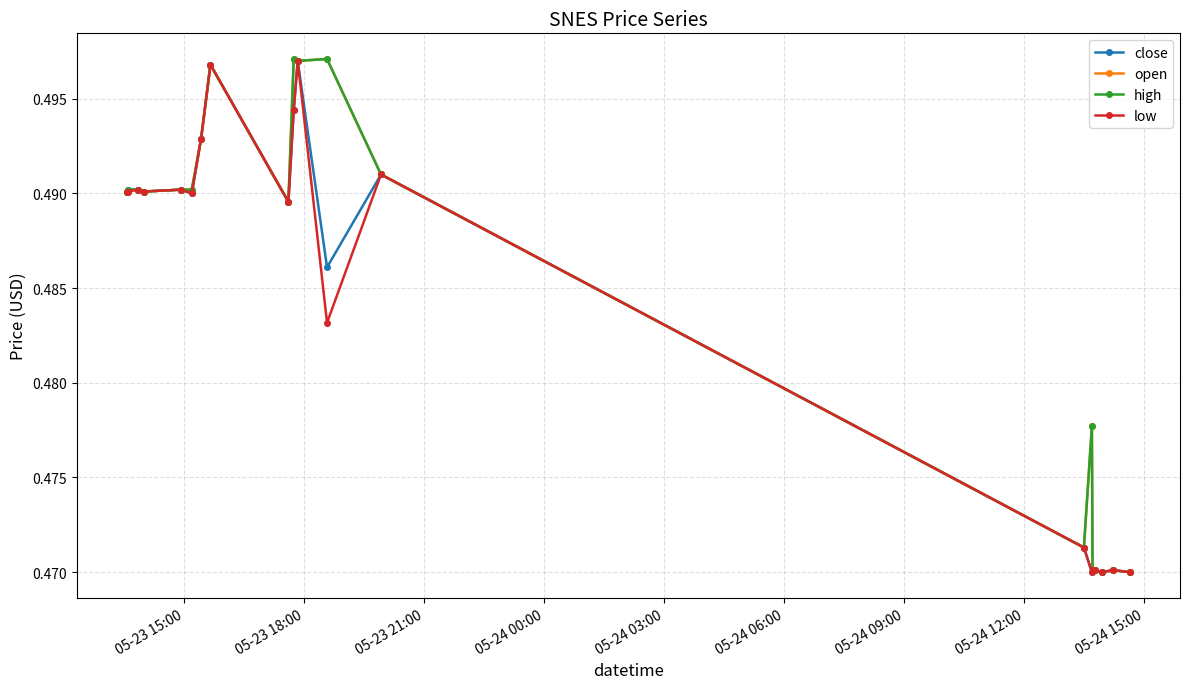

At how many categories does at least one series exceed 0?

20